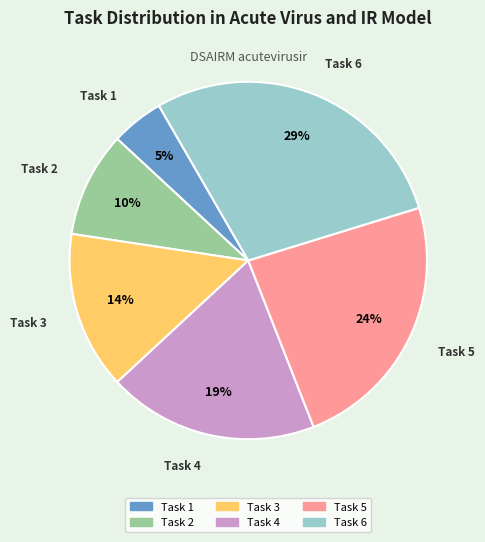

Rank the categories by value from lowest to highest.

Task 1, Task 2, Task 3, Task 4, Task 5, Task 6